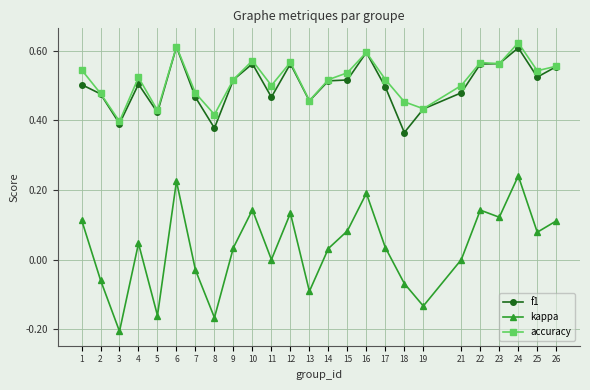

Rank the series by their maximum value, from lowest to highest.

kappa, f1, accuracy